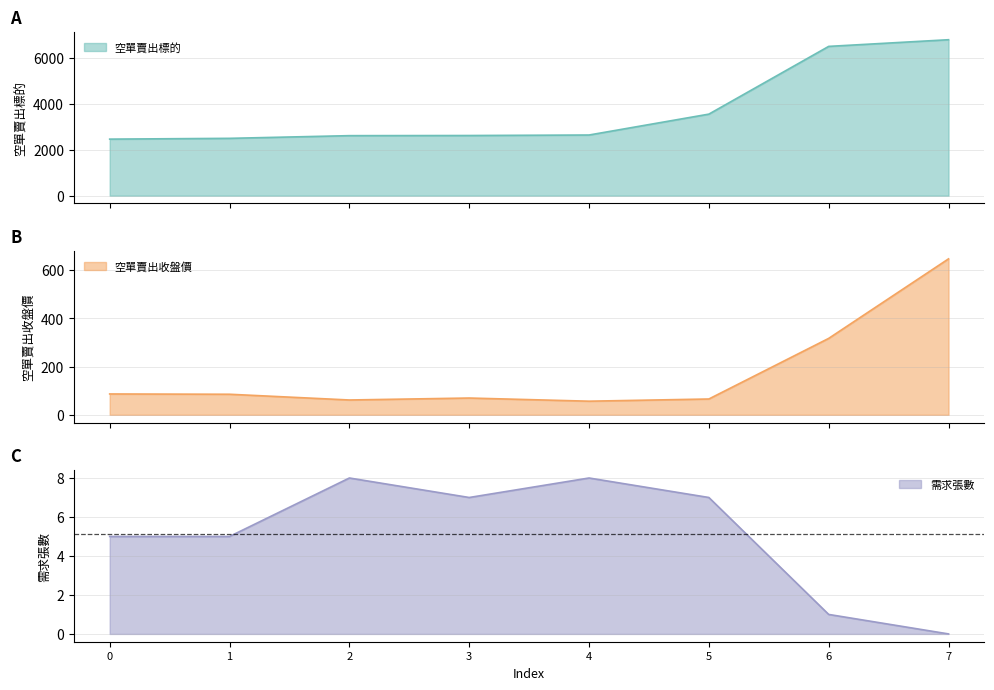

The value of 空單賣出標的 at 2 is 4278.2. True or false?

False